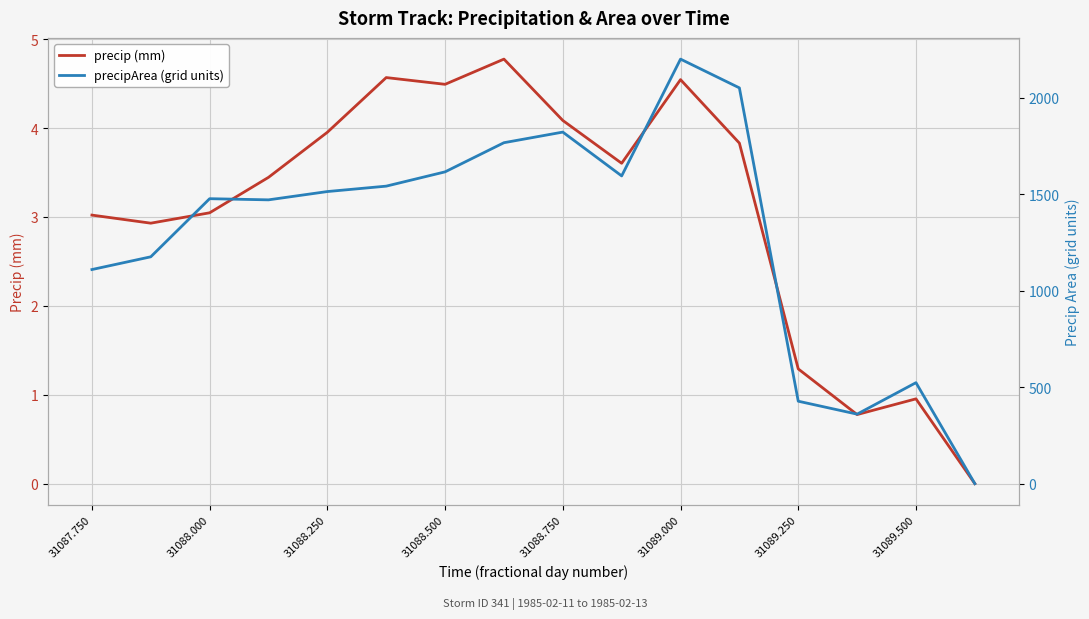

True or false: precip (mm) and precipArea (grid units) cross at least once.

False